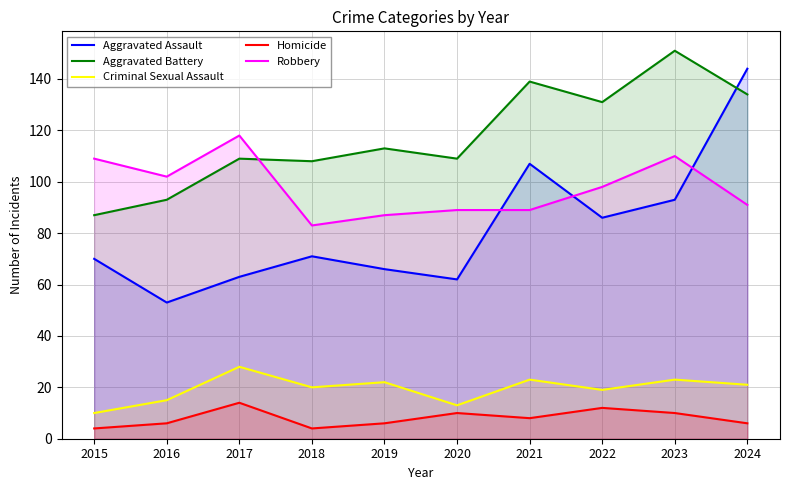

What is the value of the Criminal Sexual Assault point at the 2nd from the left?

15